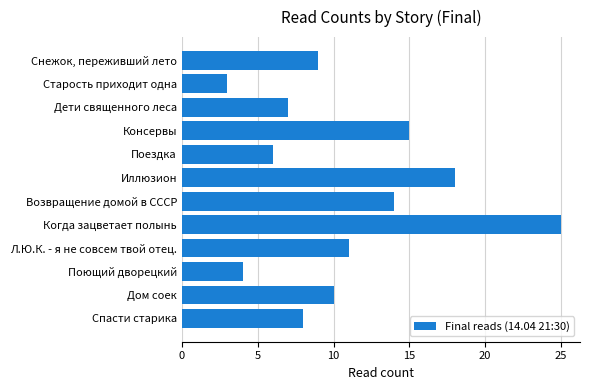

How many series are shown in this chart?

1